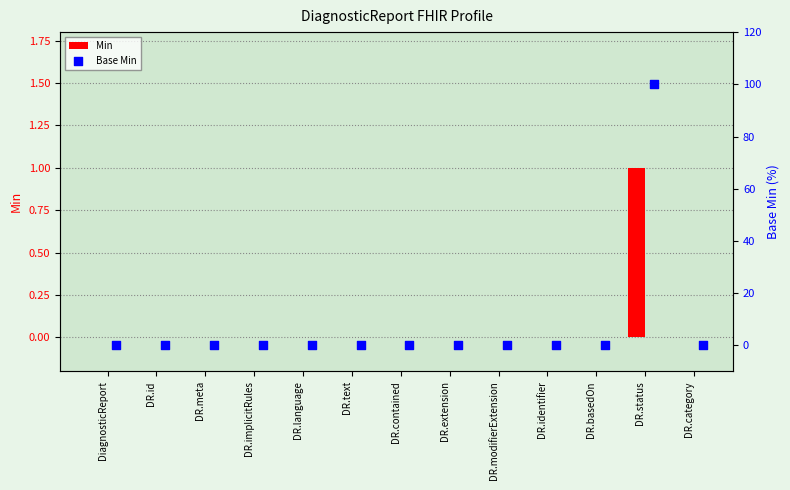

Which series contains the lowest Y value?

Min